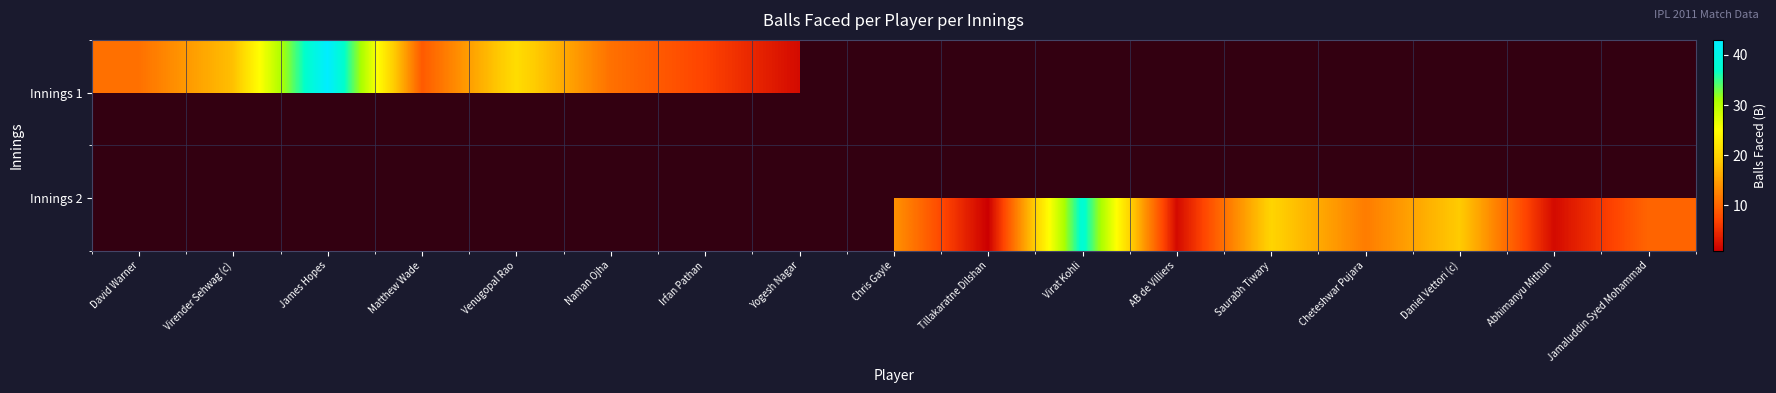

True or false: Innings 2 has a value of 10.0 at Jamaluddin Syed Mohammad.

True